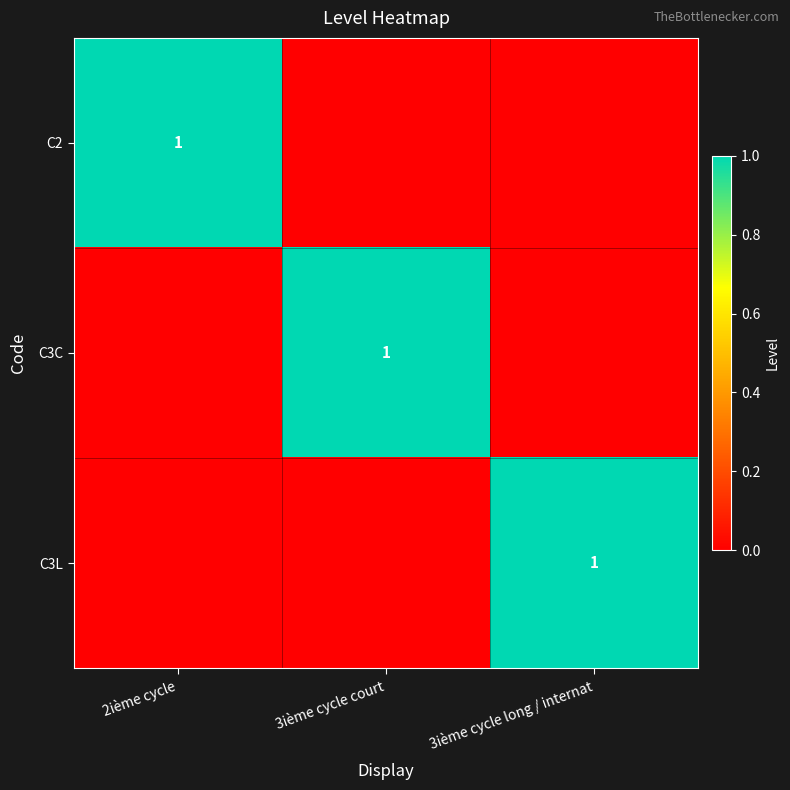

The value of C3L at 3ième cycle long / internat is 1. True or false?

True